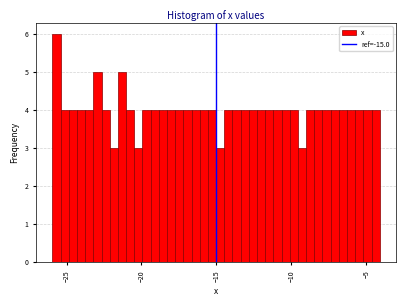

Read against the x-axis, roughly where is the centre of the tallest bar?

-25.5